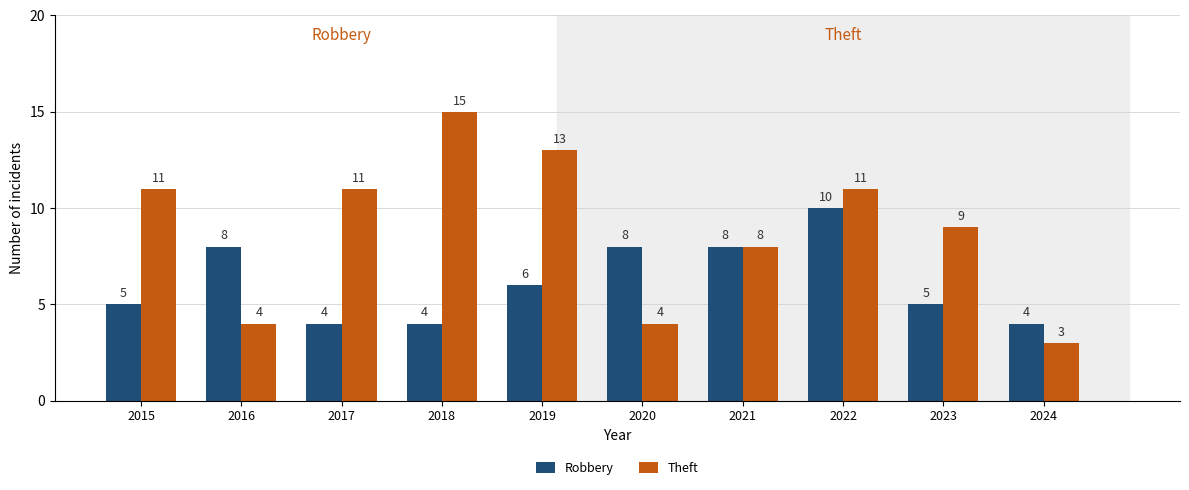

True or false: Robbery has a value of 2 at 2015.

False